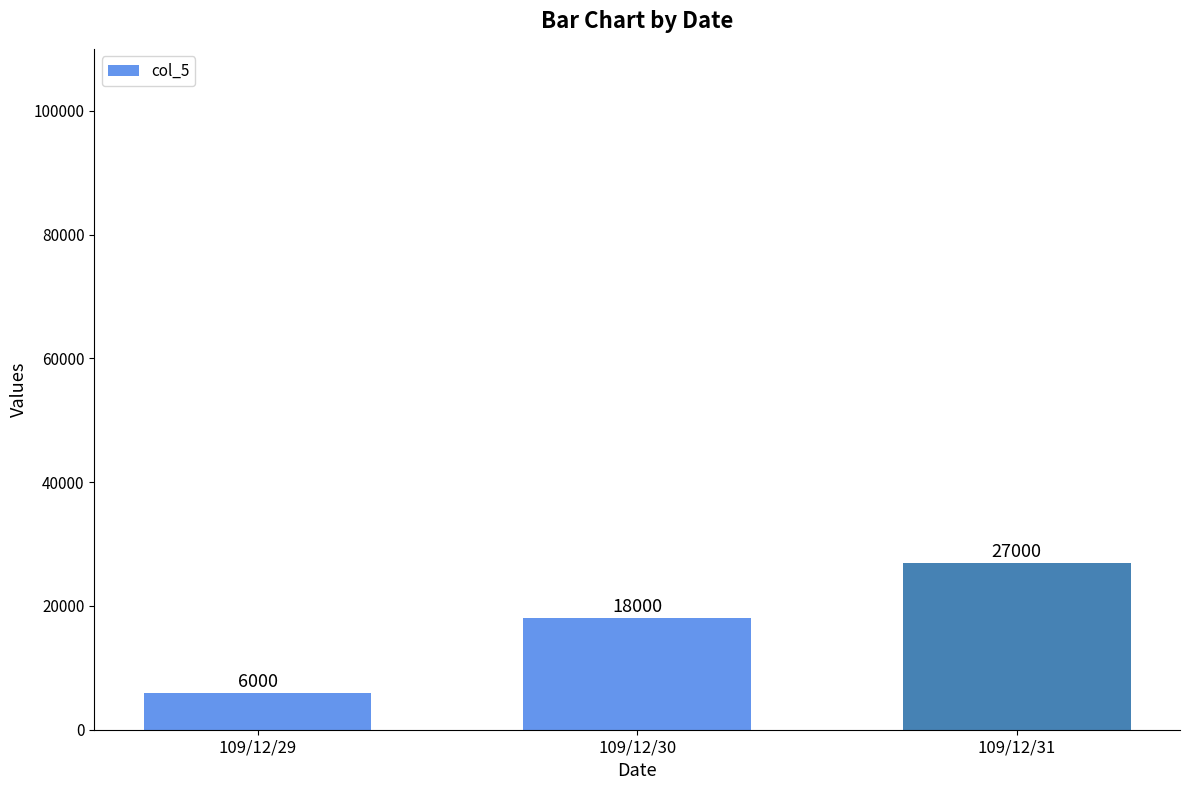

What is the minimum value shown in the chart?

6000